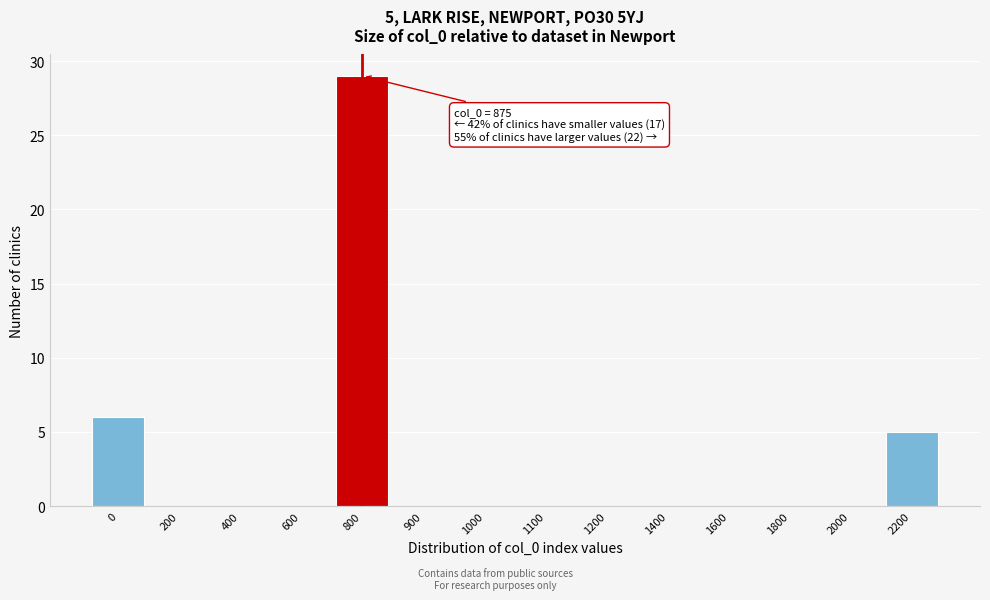

Reading left to right, transcribe all the data shown in this chart.

0=6	200=0	400=0	600=0	800=29	900=0	1000=0	1100=0	1200=0	1400=0	1600=0	1800=0	2000=0	2200=5